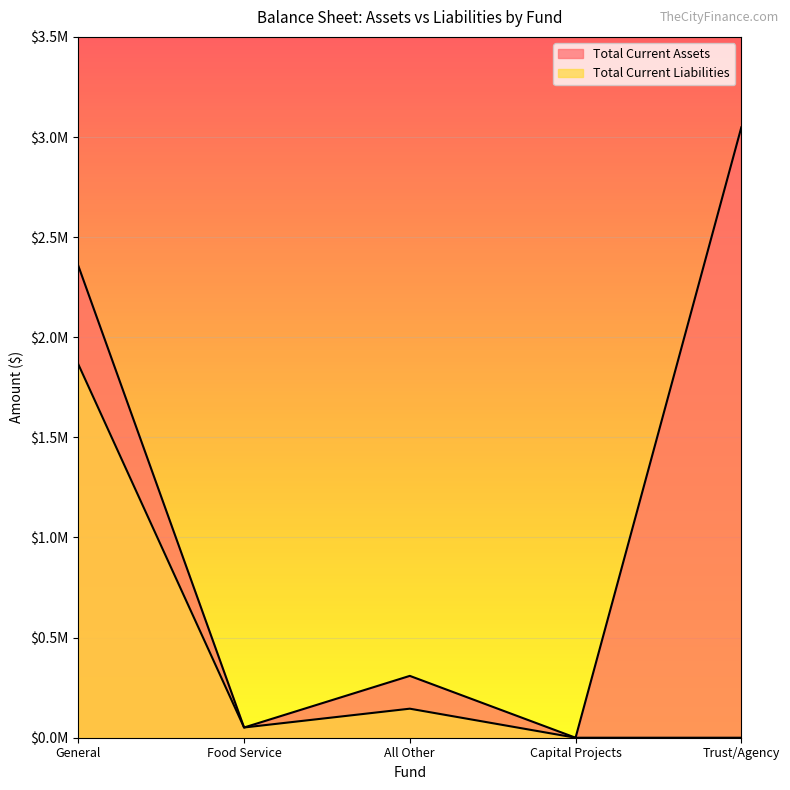

The Total Current Liabilities series shows 51039.9 at Food Service. True or false?

True